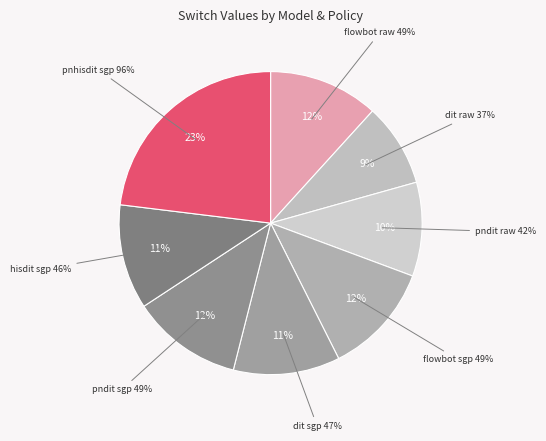

To the nearest percent, what portion does hisdit sgp represent?

11%